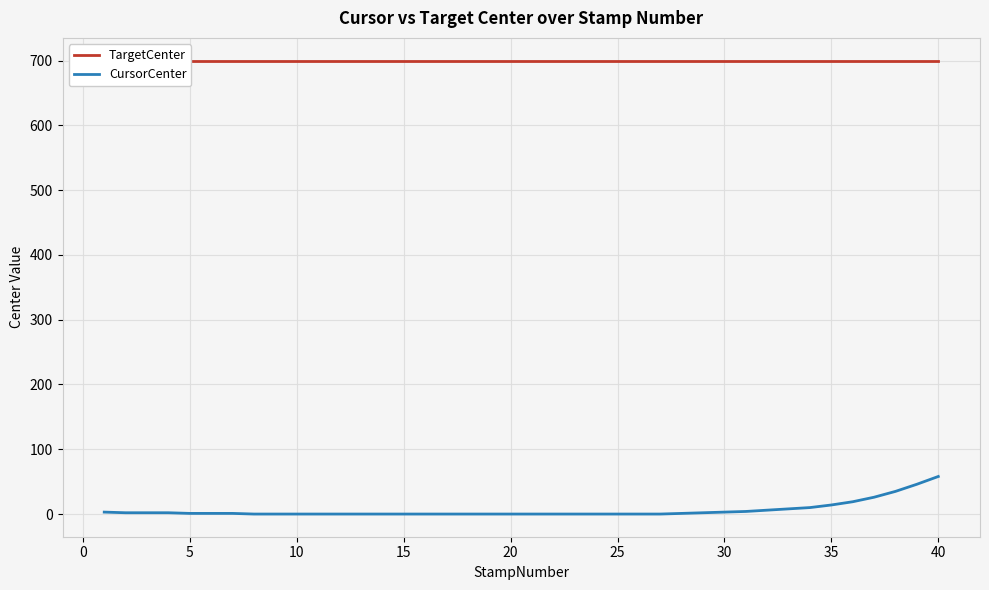

What is the maximum value for CursorCenter?

58